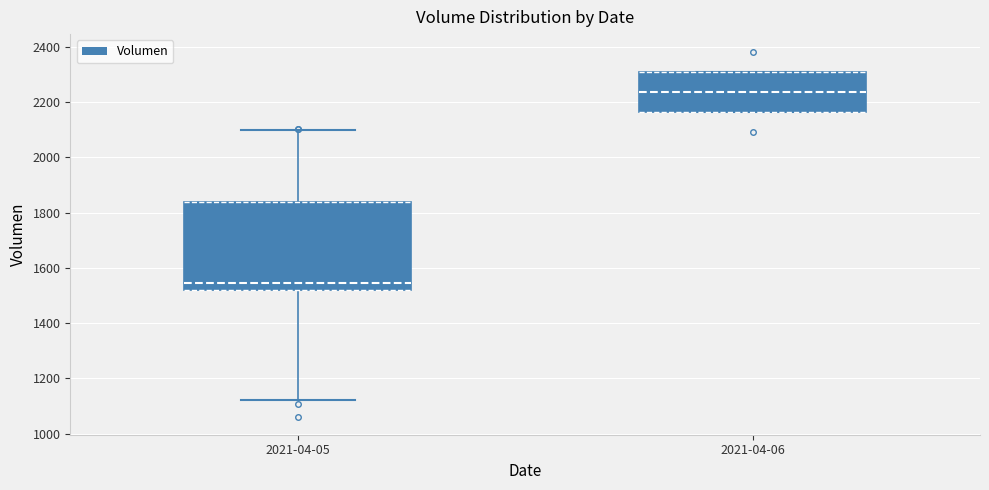

Which box is the tallest, from its lower edge to its upper edge?

2021-04-05